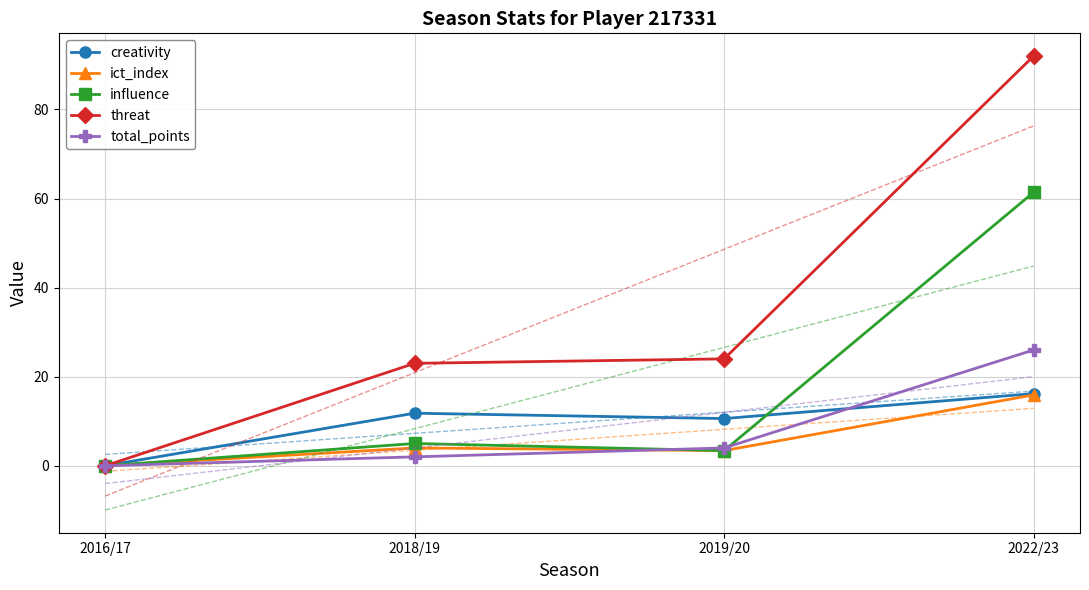

Does the chart have visible grid lines?

Yes